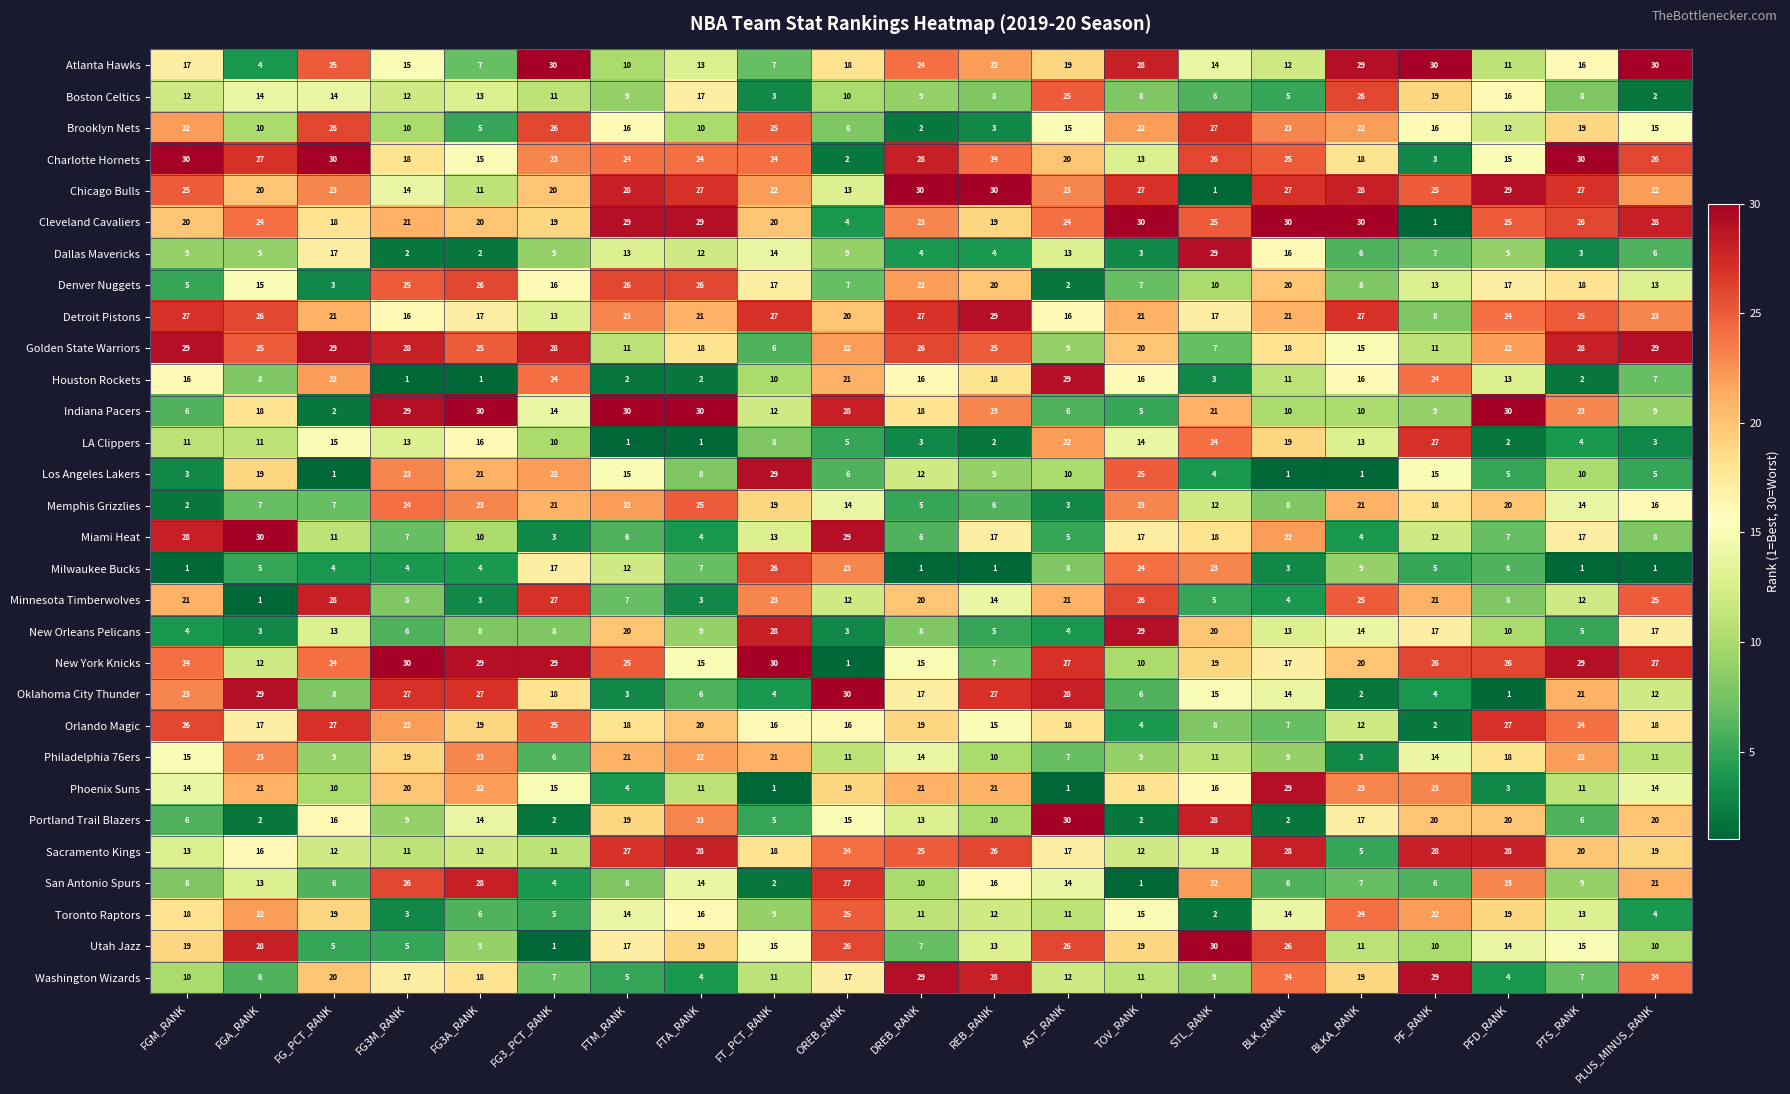

What is the sum of all Indiana Pacers values?

363